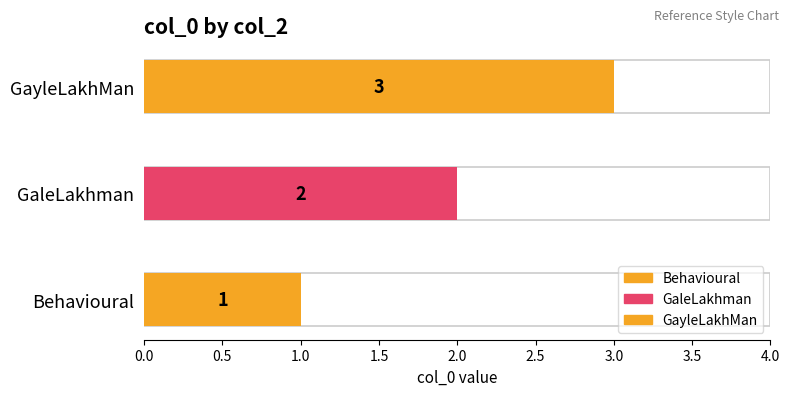

What position from the right is Behavioural?

3